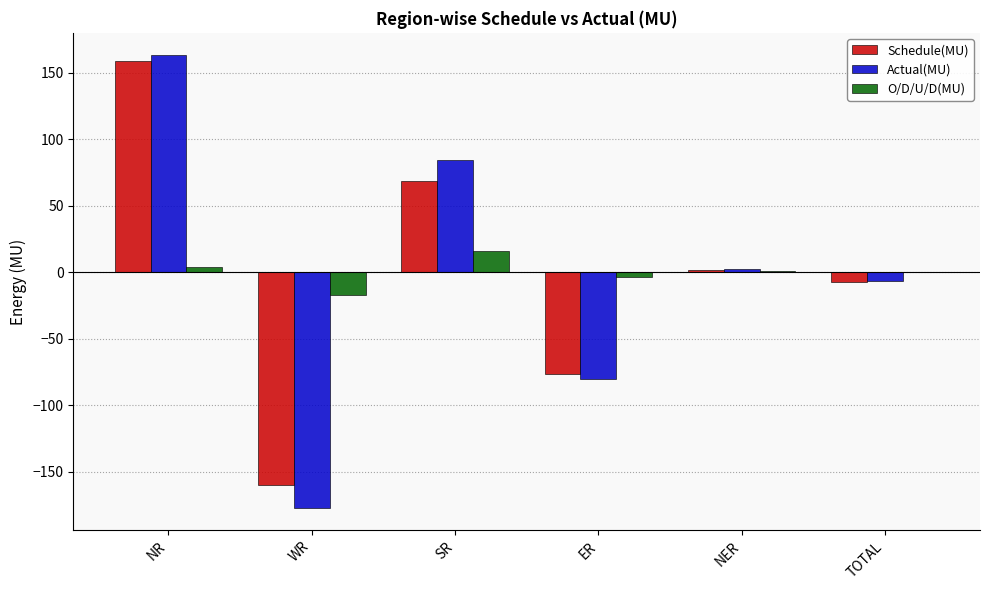

What is the spread (max minus min) of values at SR?

68.5